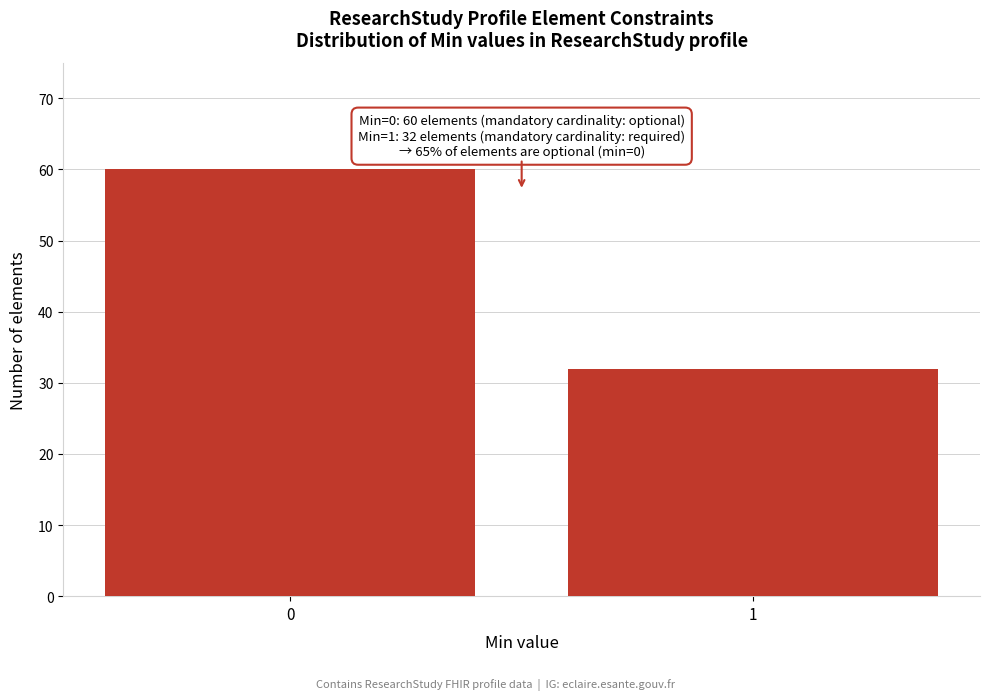

Reading left to right, what are all the values shown in this chart?

0=60	1=32